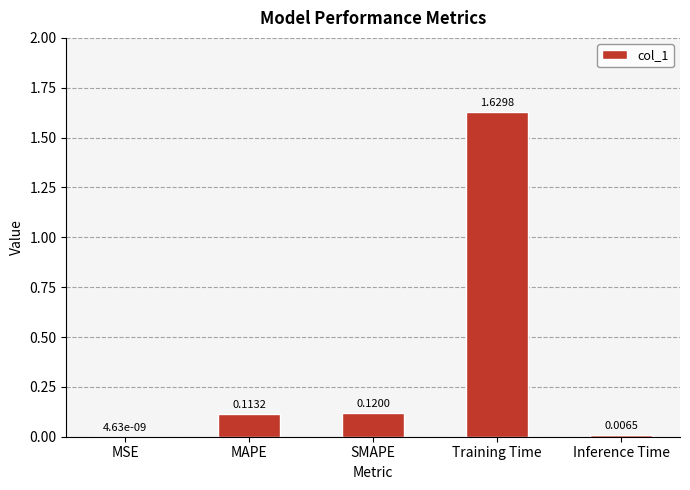

At which category does the chart reach its peak across all series?

Training Time